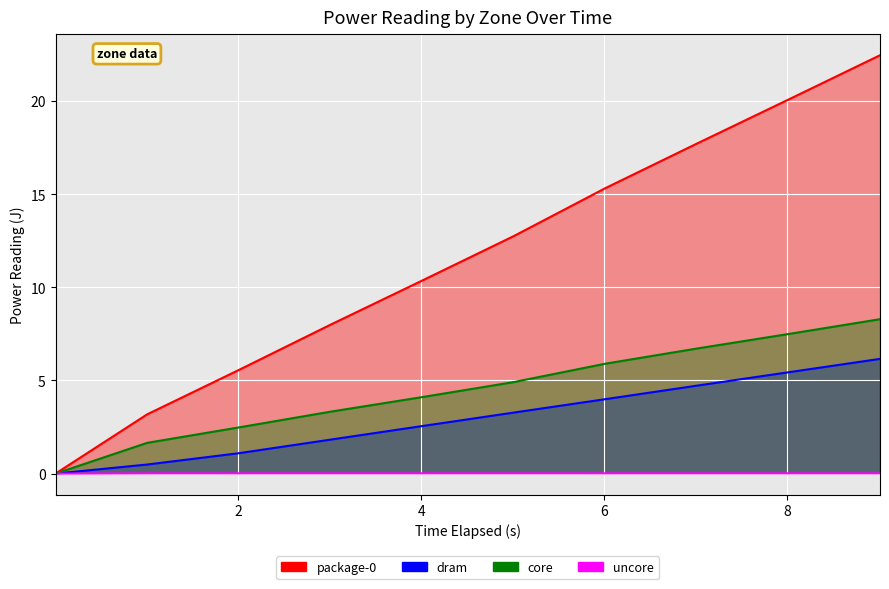

What is the total value across all series at 7.014887686?

29.2